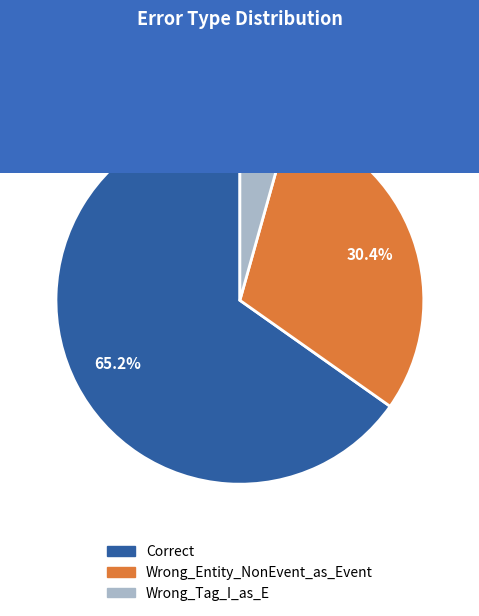

To the nearest percent, what is the average slice percentage?

33%